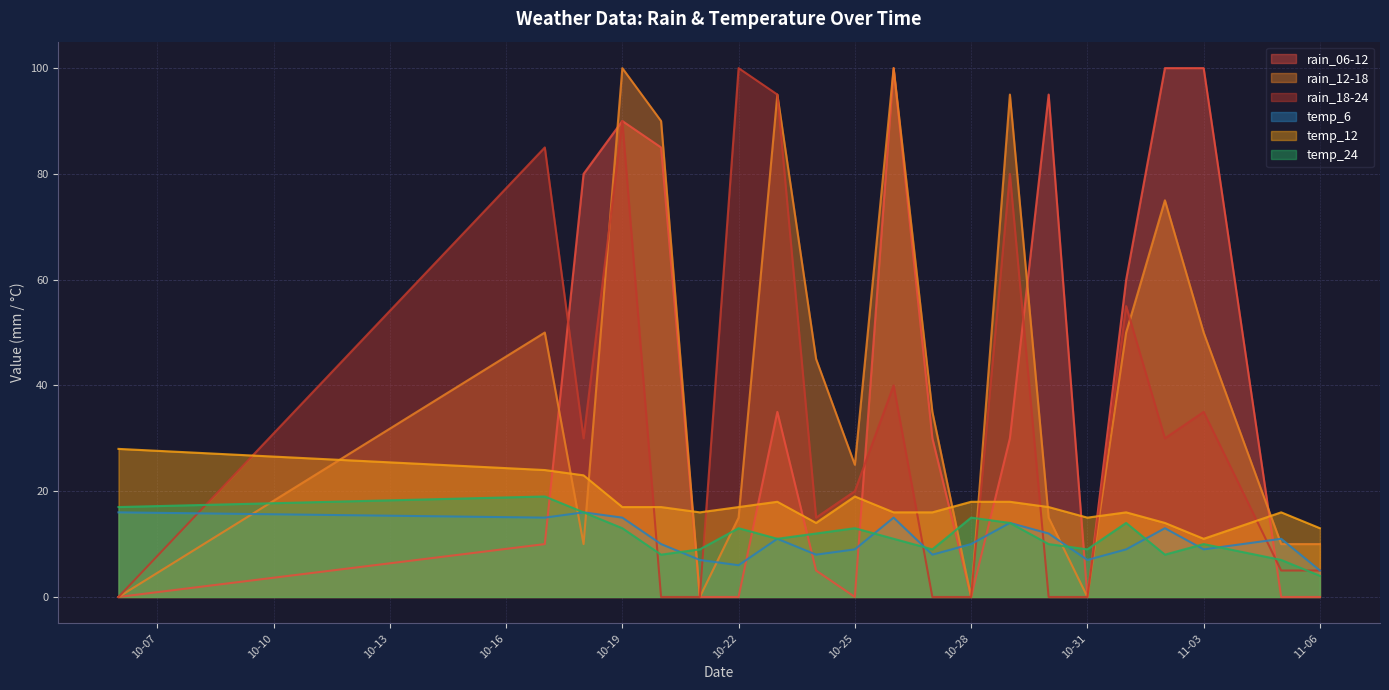

The value of temp_12 at 2023-10-24 is 14. True or false?

True